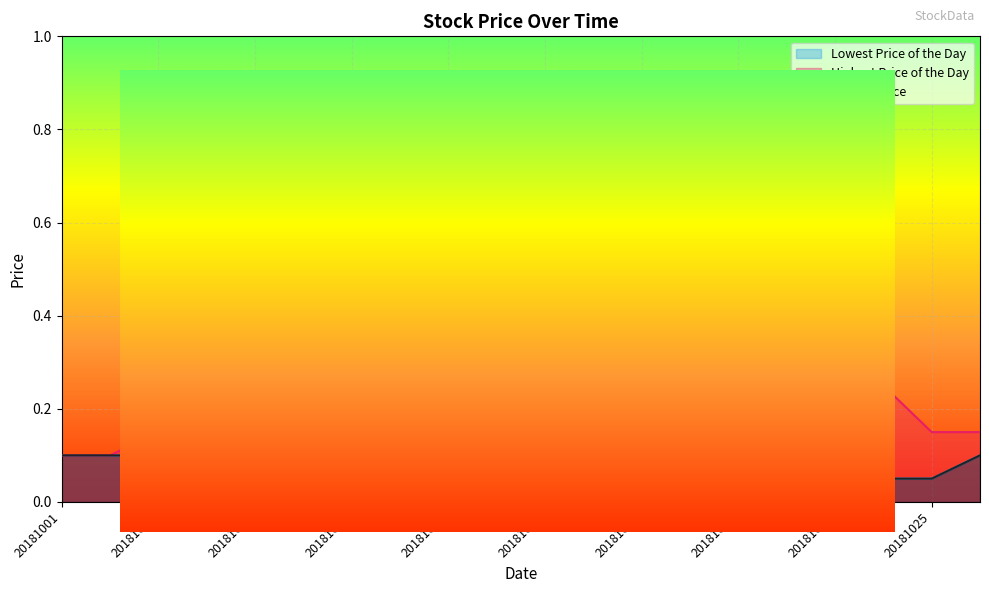

How many lines are shown in the chart?

3